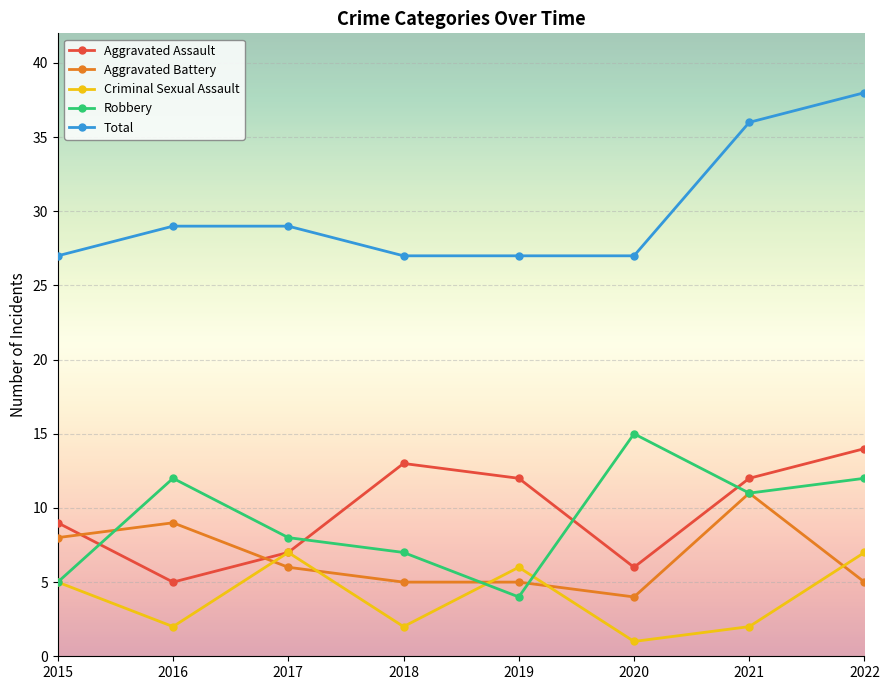

True or false: Total and Criminal Sexual Assault cross at least once.

False